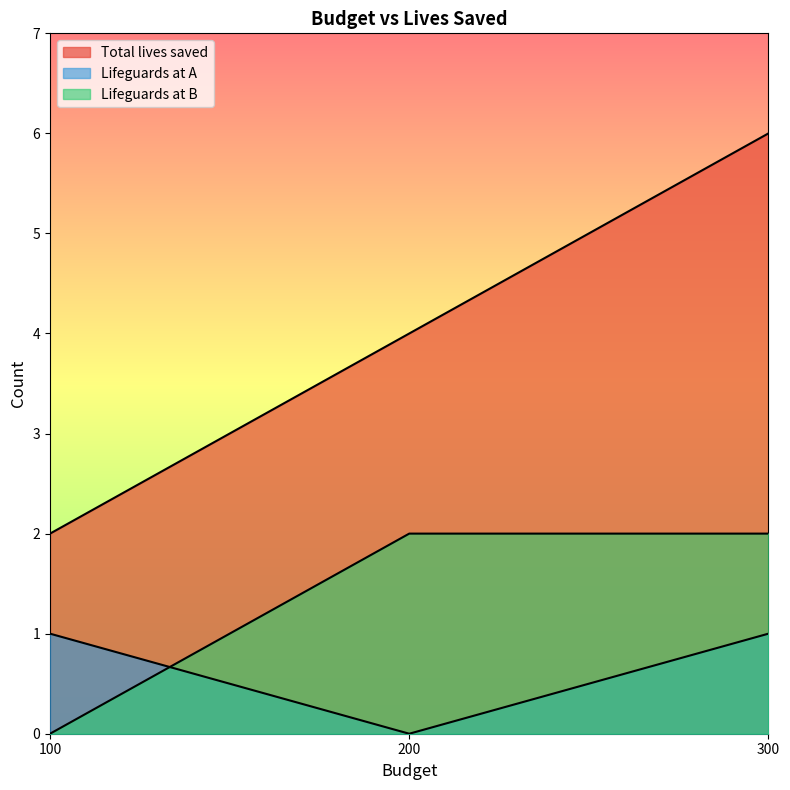

Count the Lifeguards at A values in the range 0 to 1.

3